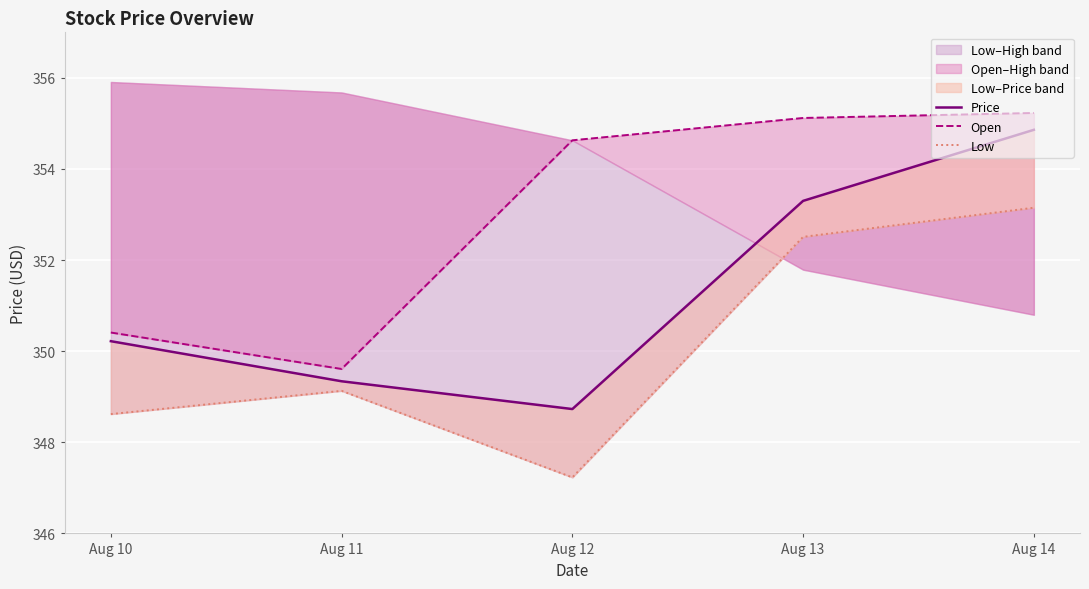

Which series changed the most between Aug 11 and Aug 13?

Open